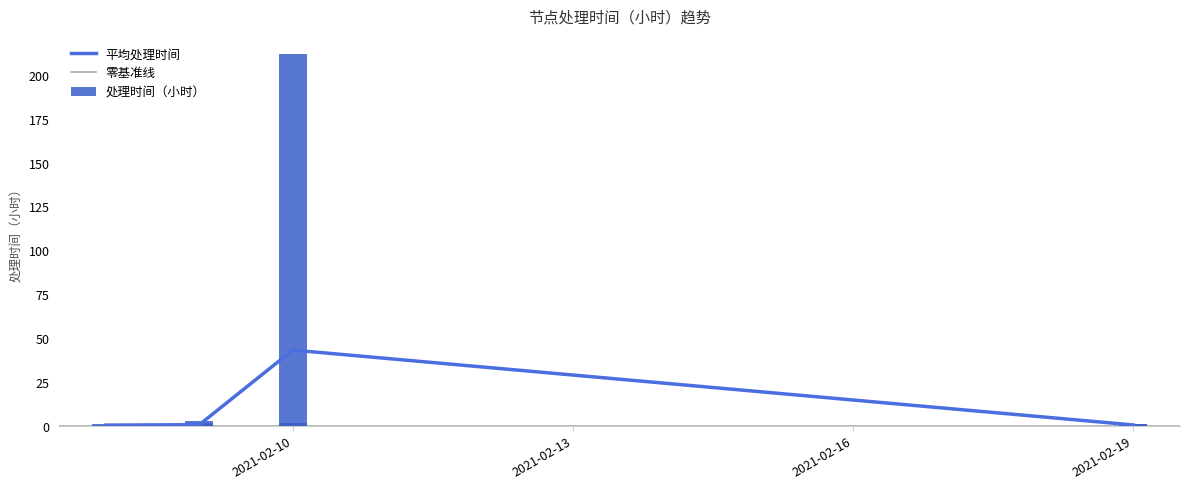

Is the value of 零基准线 at 2021-02-10 greater than the value of 处理时间（小时） at 2021-02-10?

No